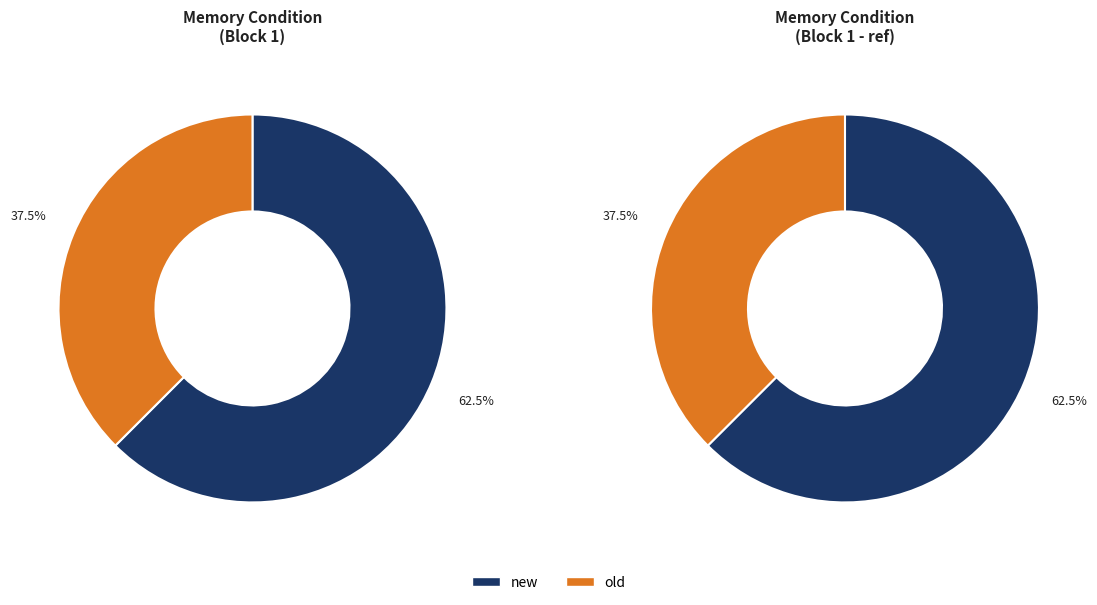

The old slice represents 50% of the pie. True or false?

False